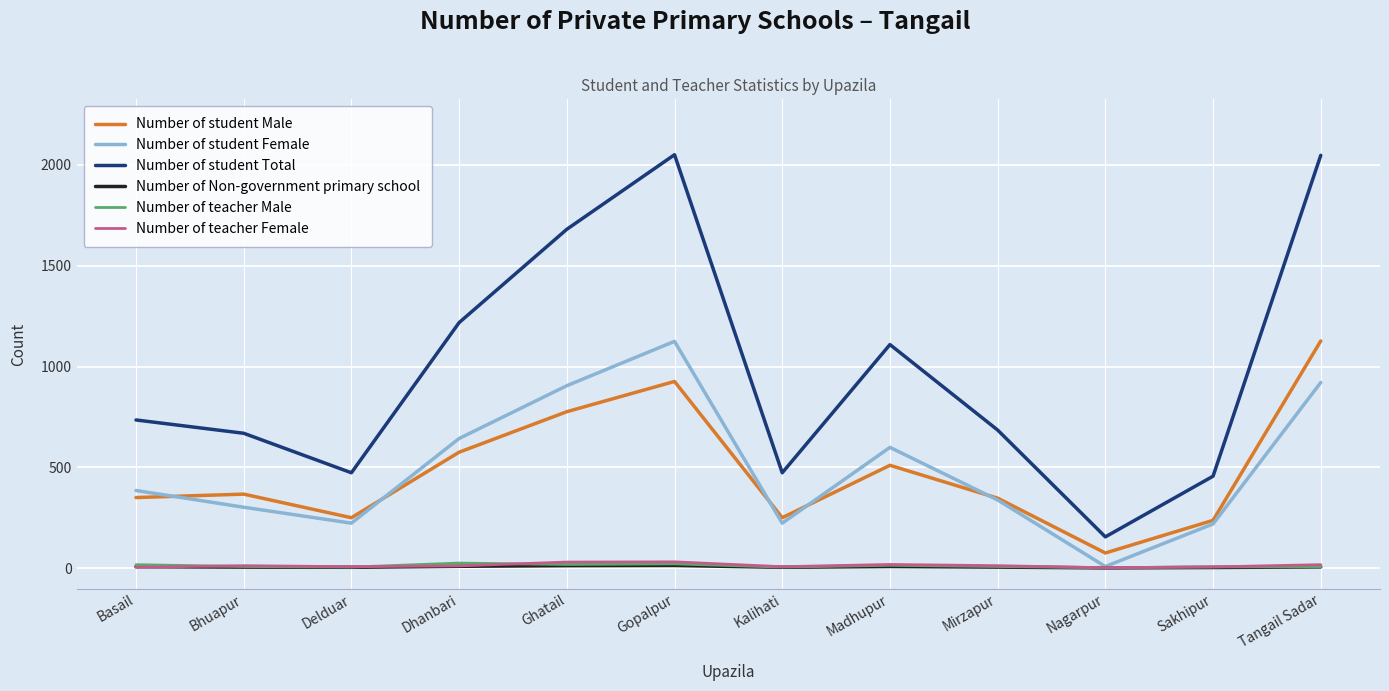

What is the minimum value shown in the chart?

1